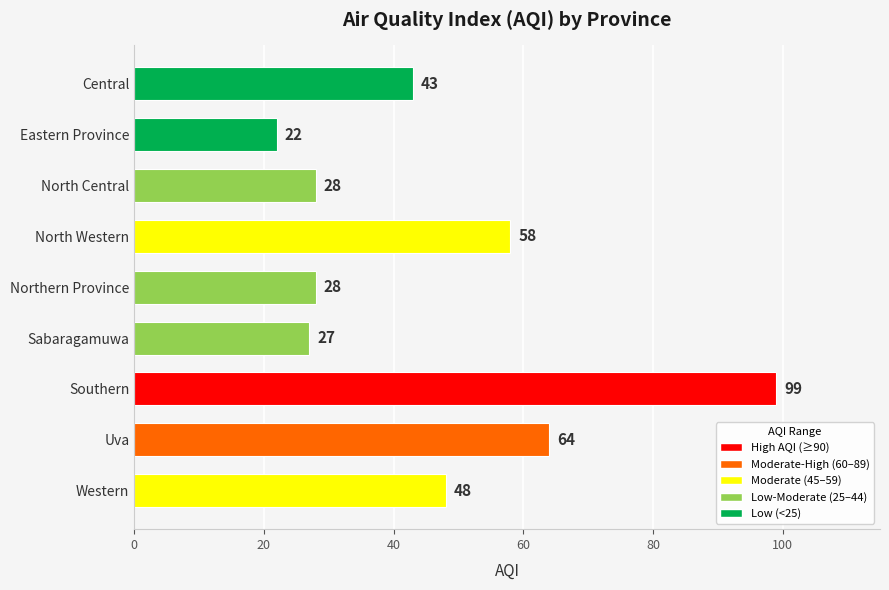

What is the ratio of the value at Western to the value at Sabaragamuwa?

1.8